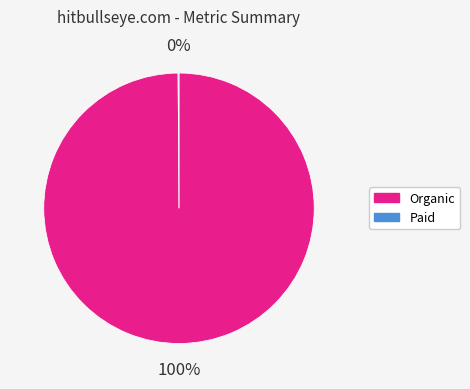

Is there any slice that represents more than half of the pie?

Yes